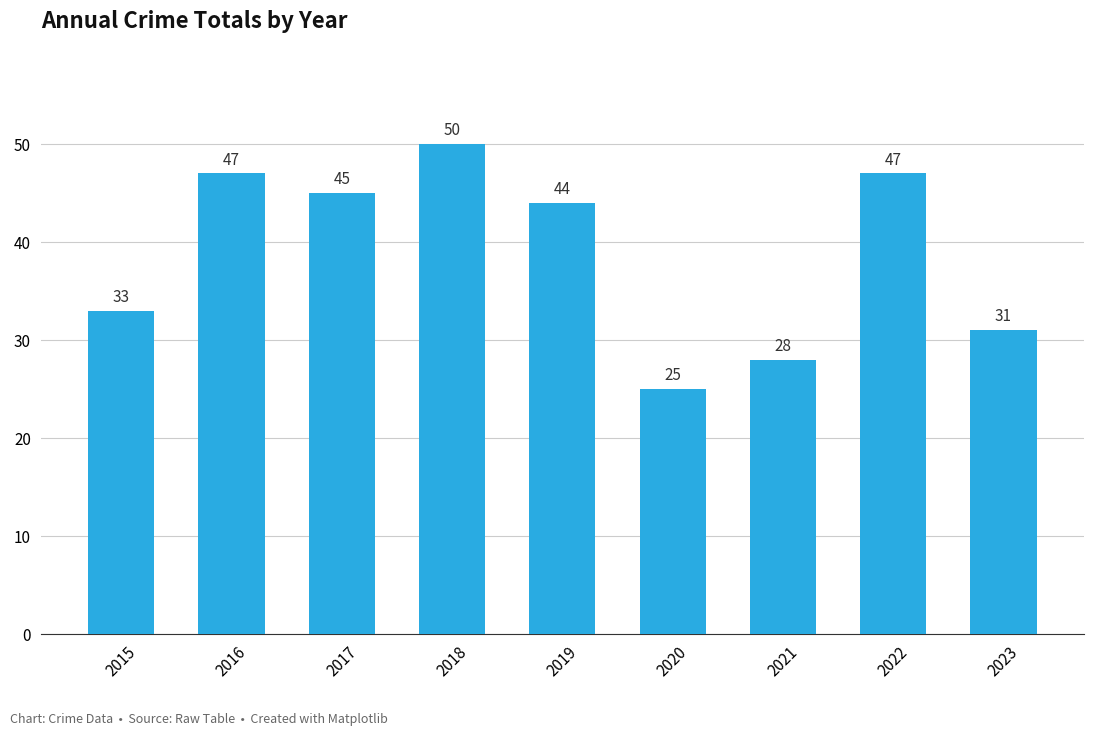

The value at 2015 is 33. True or false?

True